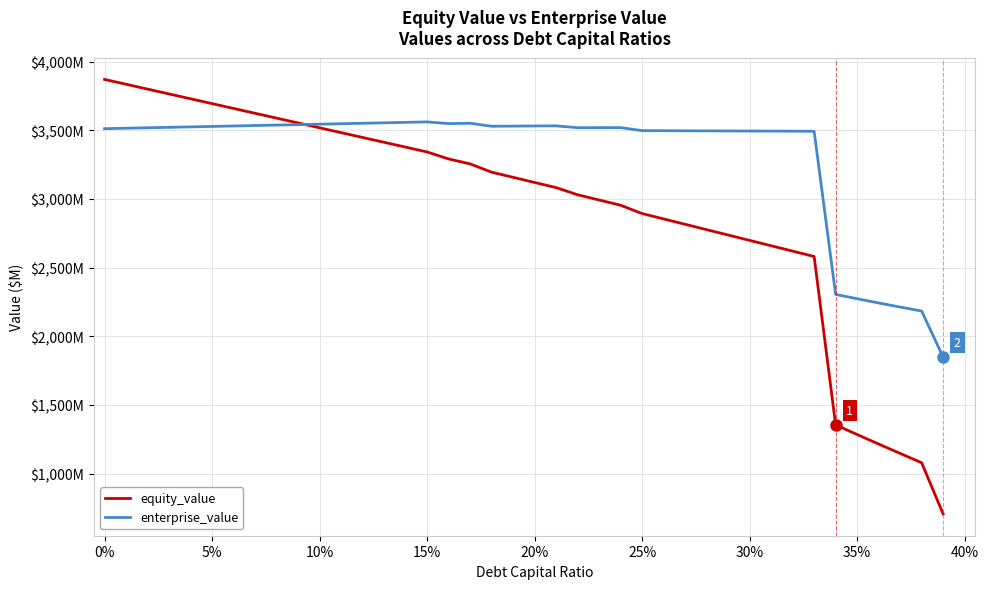

Does the chart display data point markers on the line(s)?

No